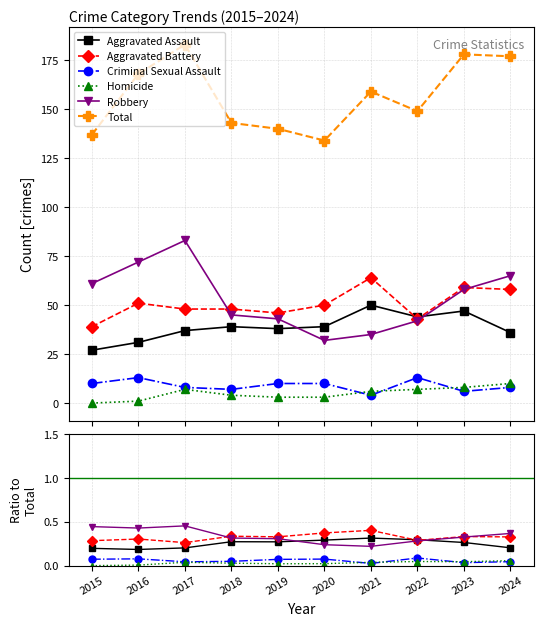

Which series has the largest total across all categories?

Total